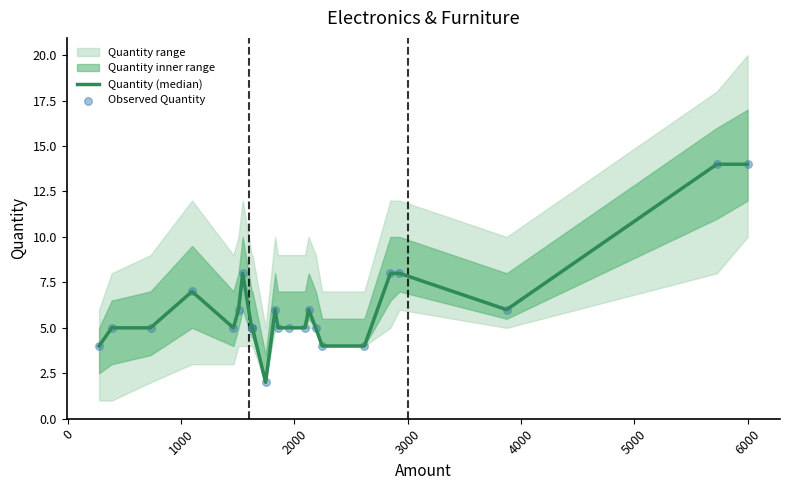

At how many categories does at least one series exceed 2?

23